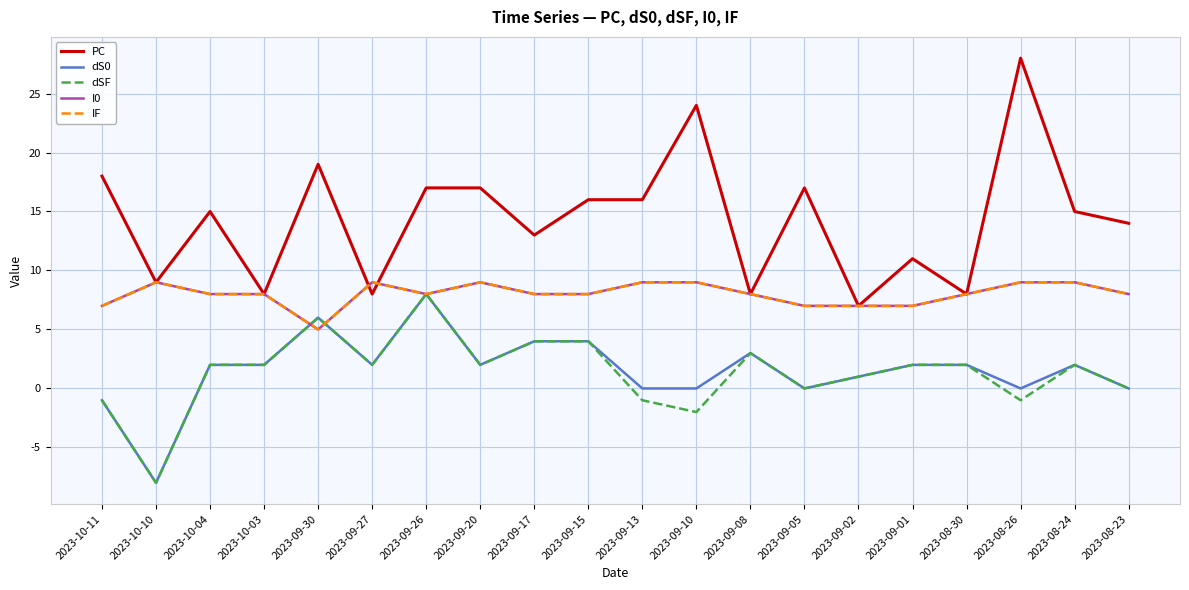

Between which two adjacent categories do I0 and dSF first intersect?

2023-10-03 and 2023-09-30